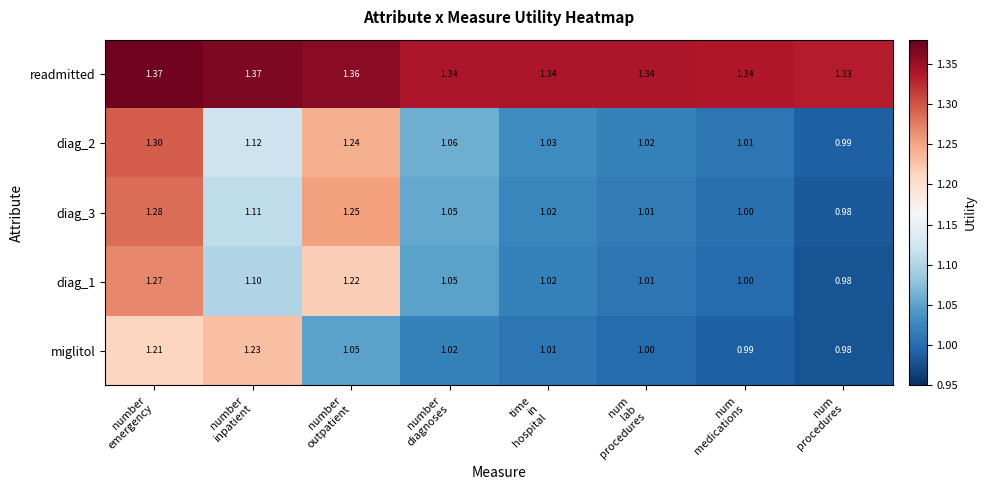

What is the total value across all series at number
outpatient?

6.1